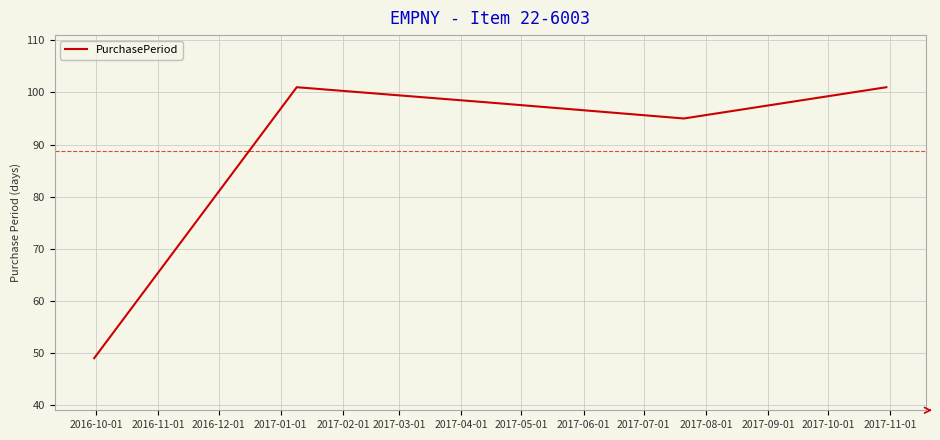

What is the maximum value shown in the chart?

101